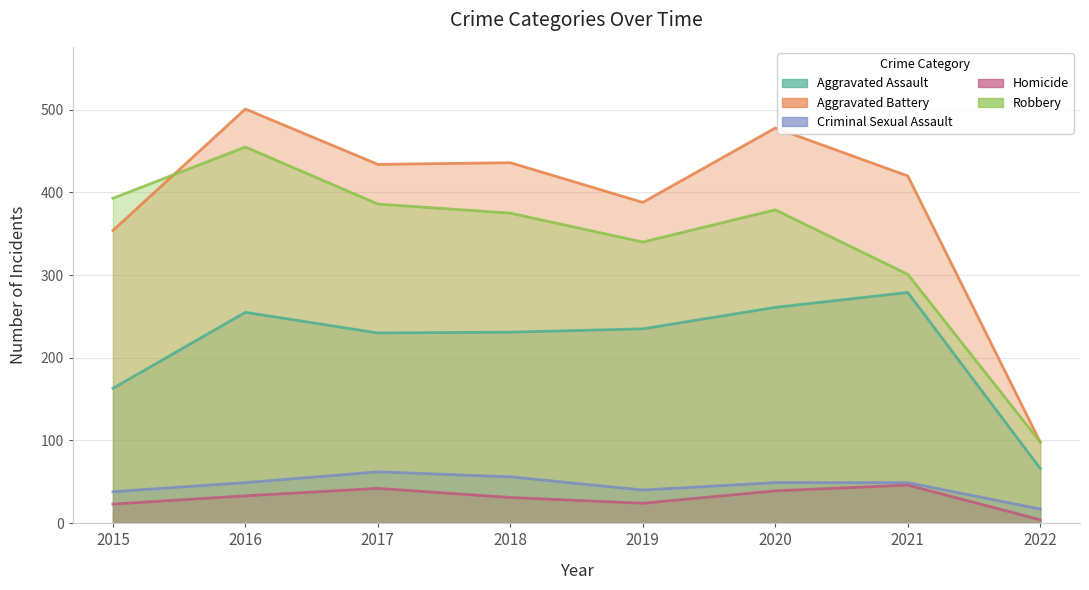

What is the sum of all Aggravated Assault values?

1720